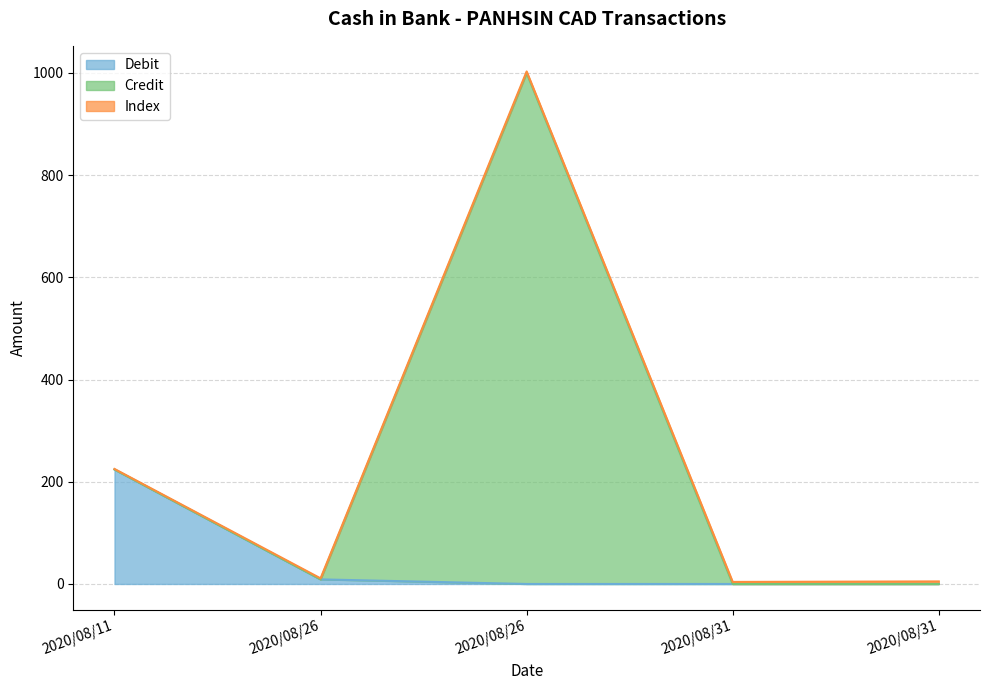

At which category is the sum across all series the highest?

2020/08/26